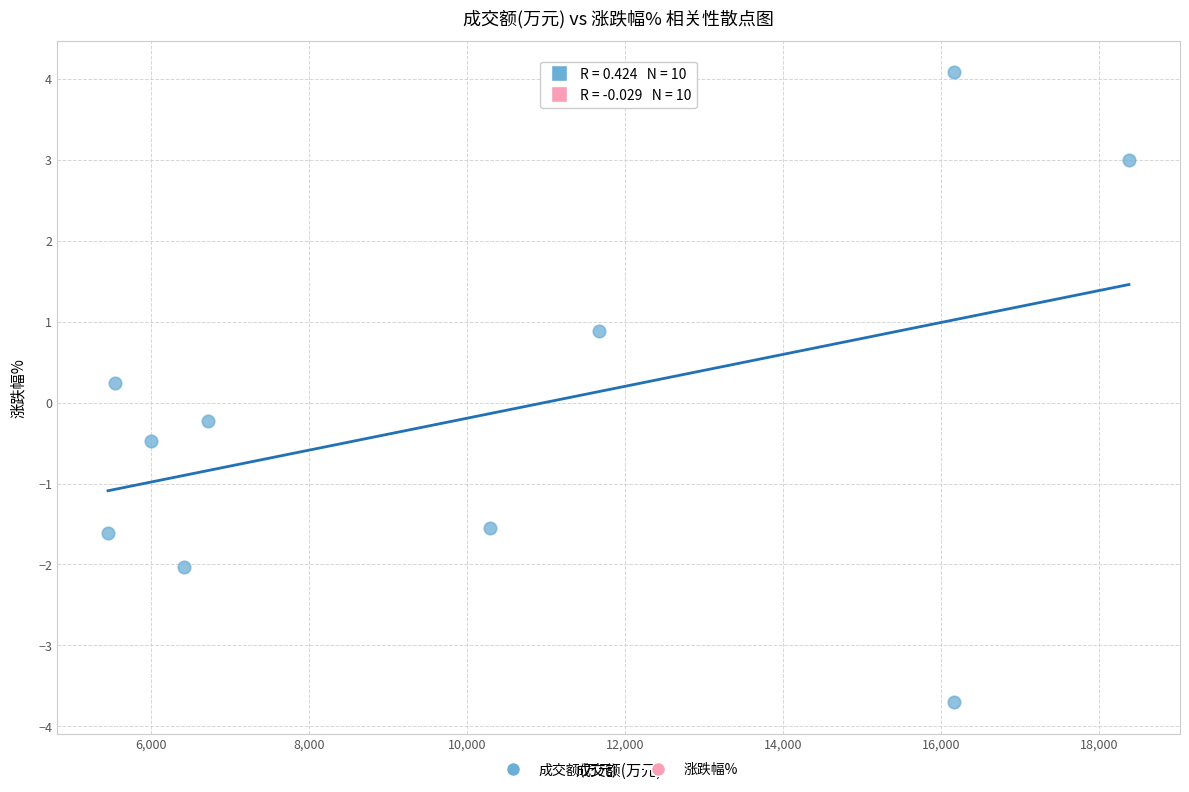

What is the range of X values (max minus min)?

12923.0